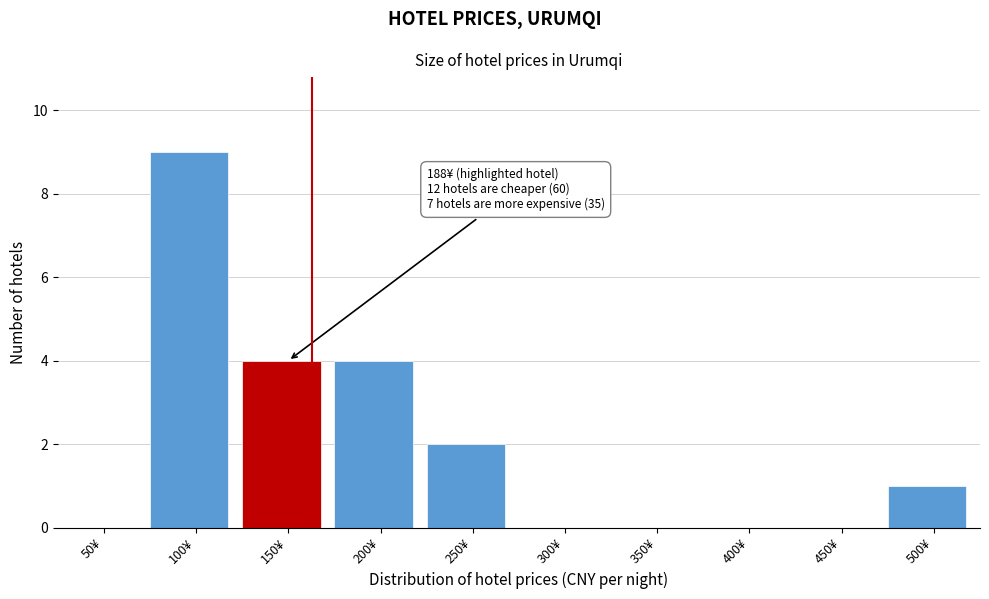

Reading right to left, what are all the values shown in this chart?

500¥=1	450¥=0	400¥=0	350¥=0	300¥=0	250¥=2	200¥=4	150¥=4	100¥=9	50¥=0